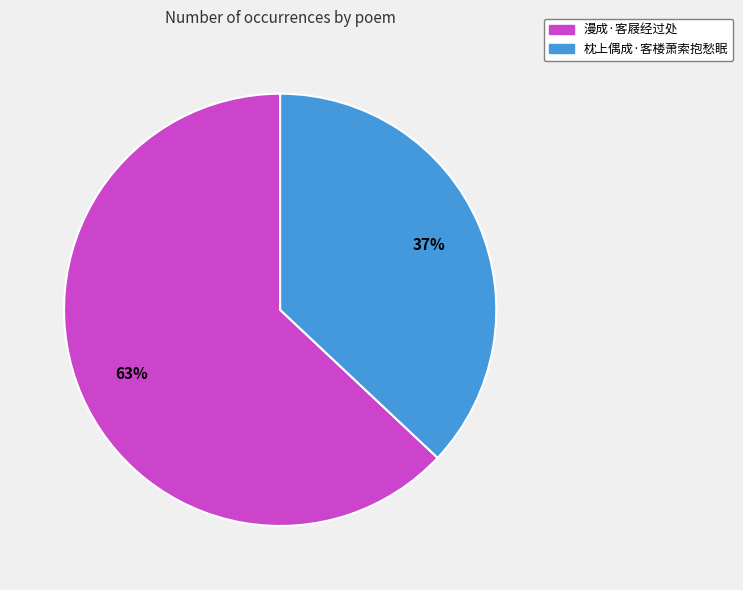

To the nearest percent, what is the combined percentage of 枕上偶成·客楼萧索抱愁眠 and 漫成·客屐经过处?

100%